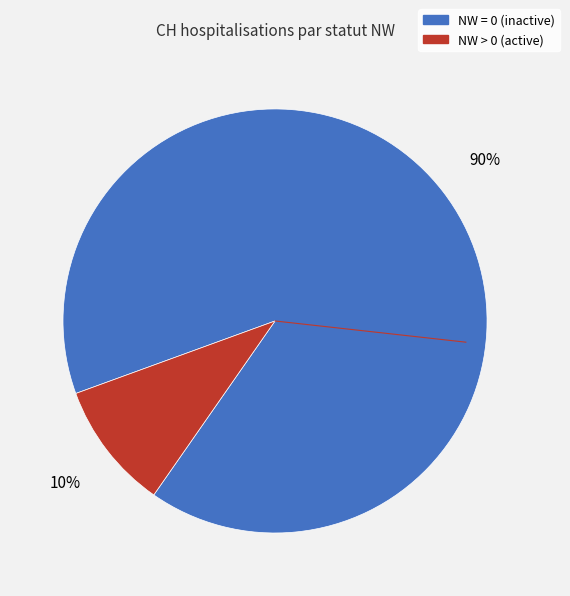

Does any single category account for the majority?

Yes